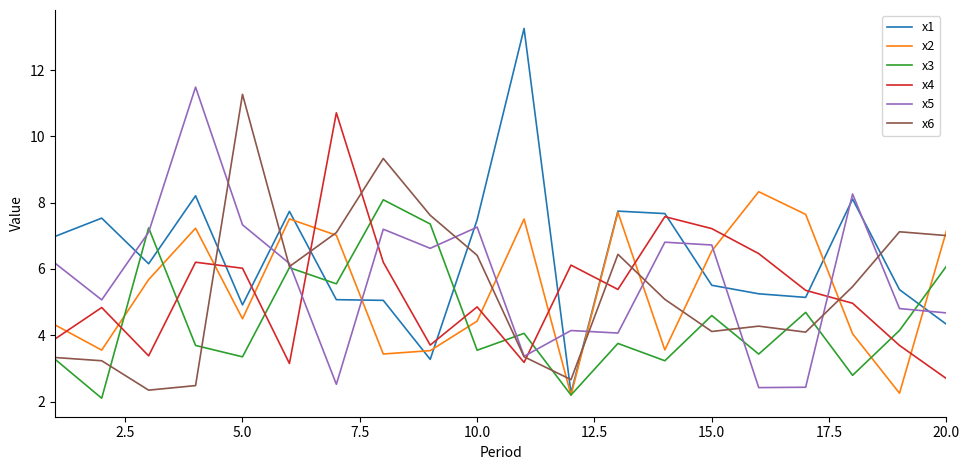

At how many categories does at least one series exceed 12?

1